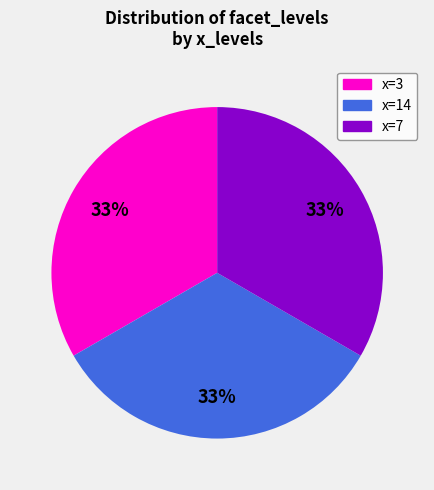

Does any single category account for the majority?

No